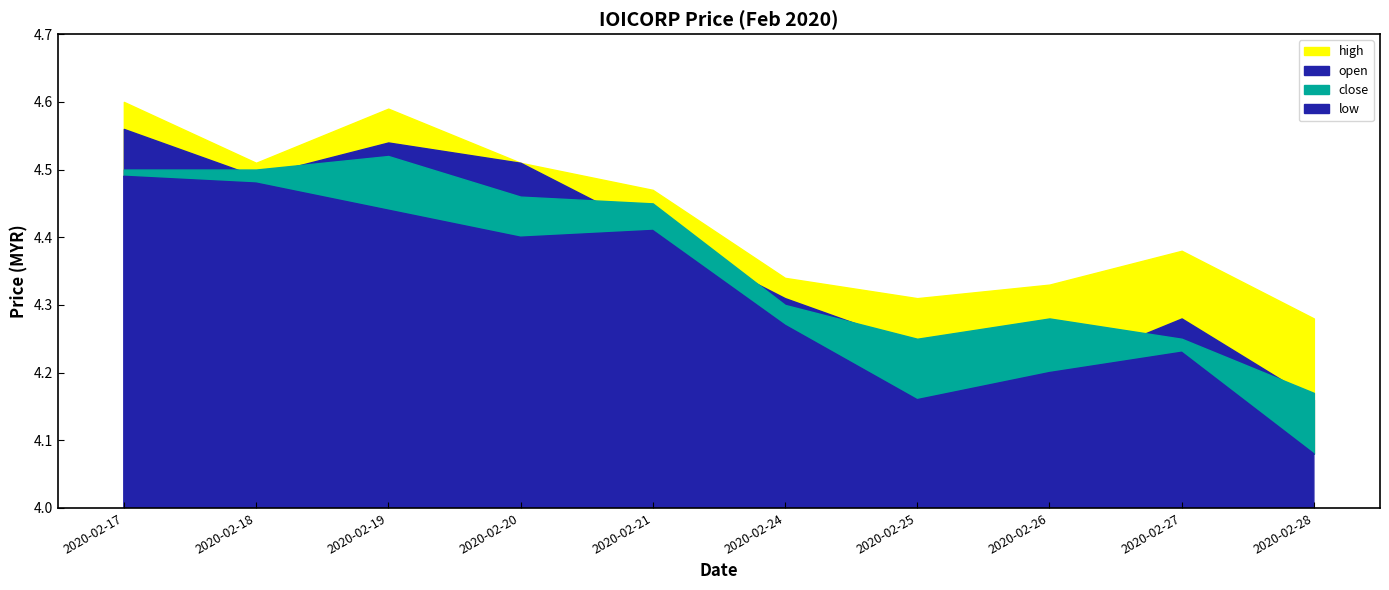

At which category is the sum across all series the highest?

2020-02-17